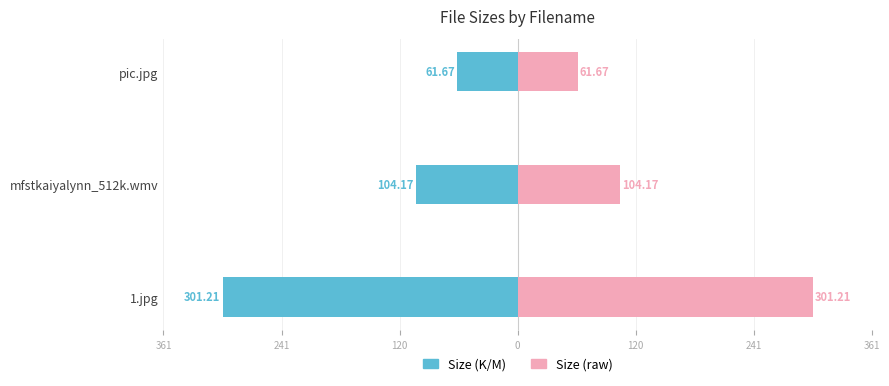

What is the approximate value of Size (raw) at pic.jpg?

61.7